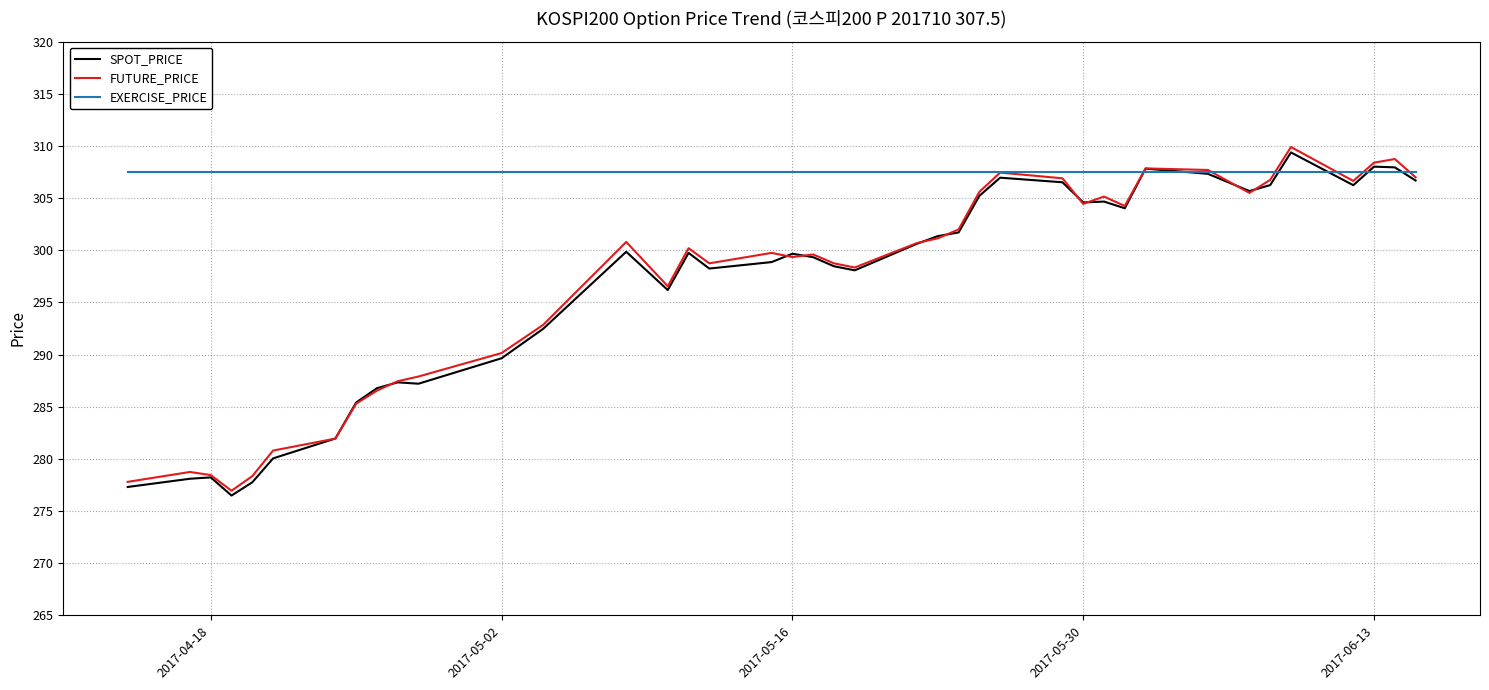

Which series has the largest total across all categories?

EXERCISE_PRICE